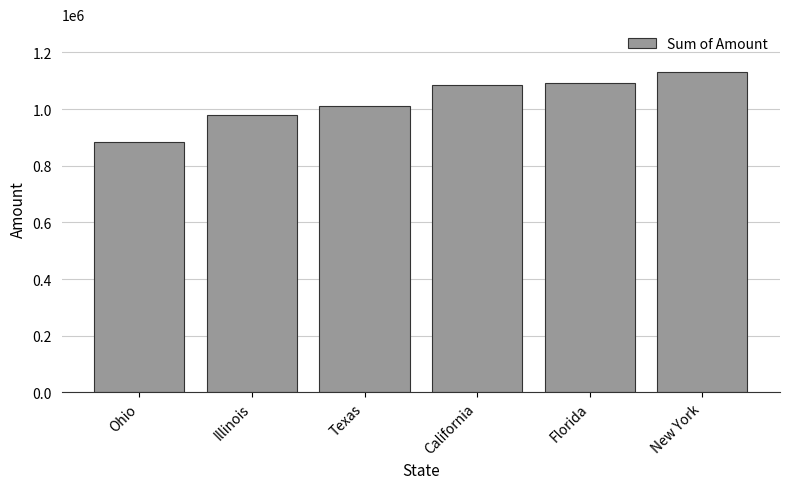

What is the smallest value displayed?

884768